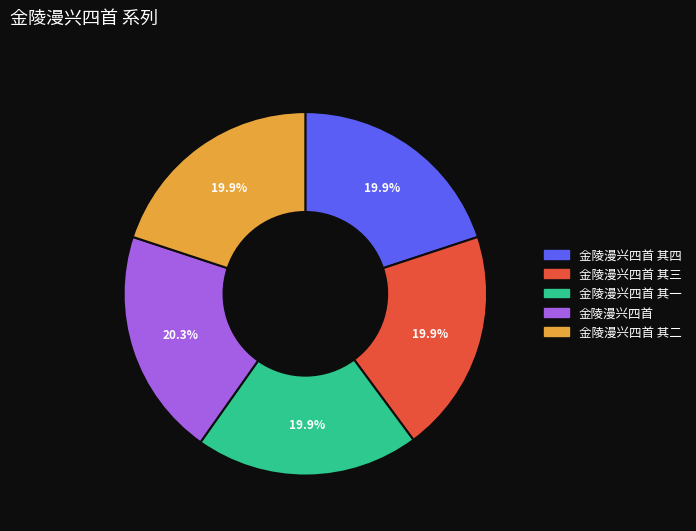

Is there any slice that represents more than half of the pie?

No